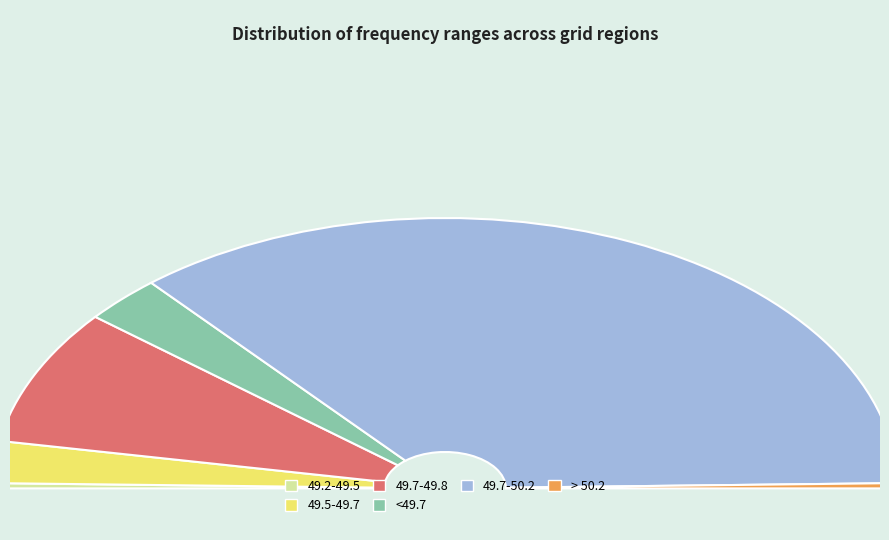

Is there any slice that represents more than half of the pie?

Yes